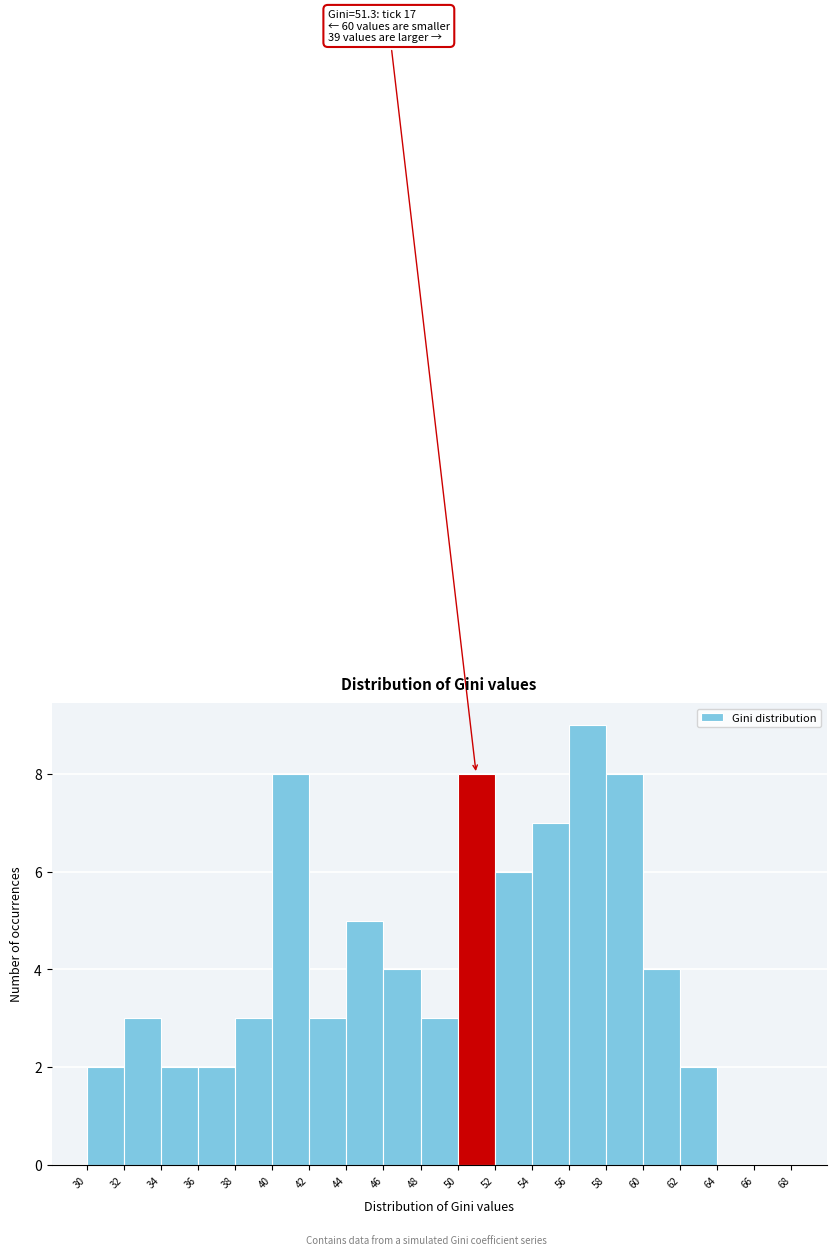

Over which range of the x-axis is the bar tallest?

56 to 58